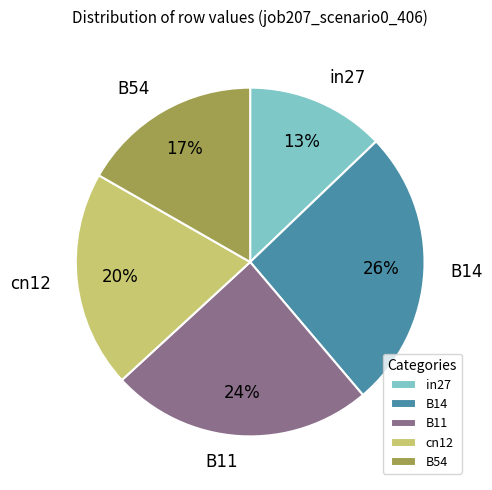

Does in27 represent more than half of the total?

No